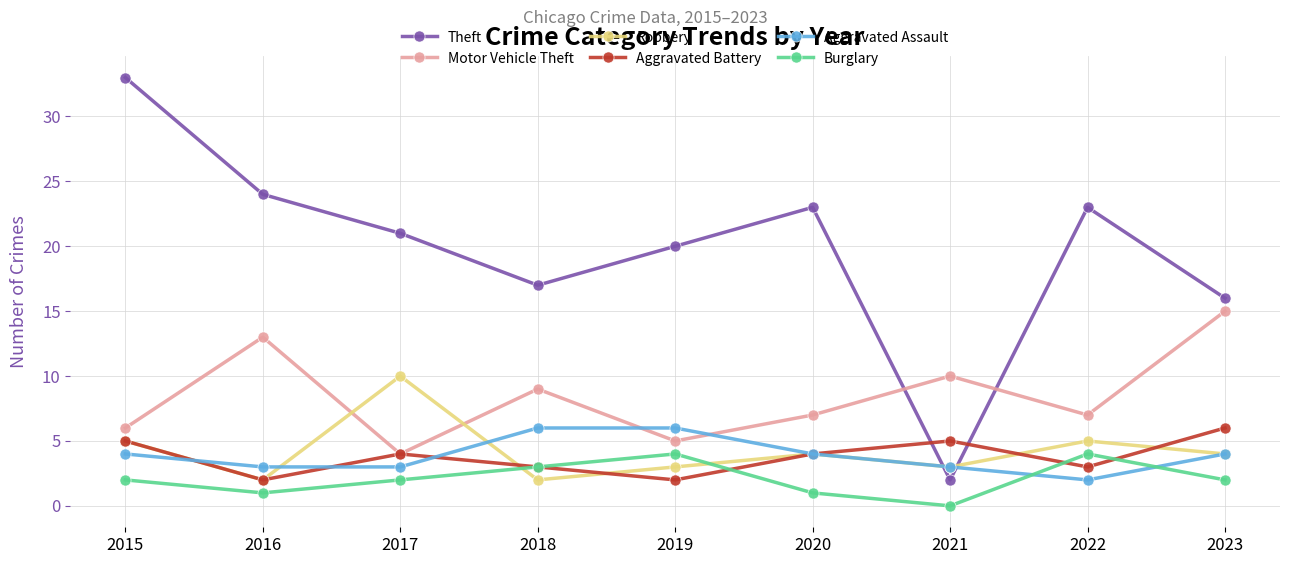

Is the value of Robbery at 2022 greater than the value of Aggravated Battery at 2019?

Yes